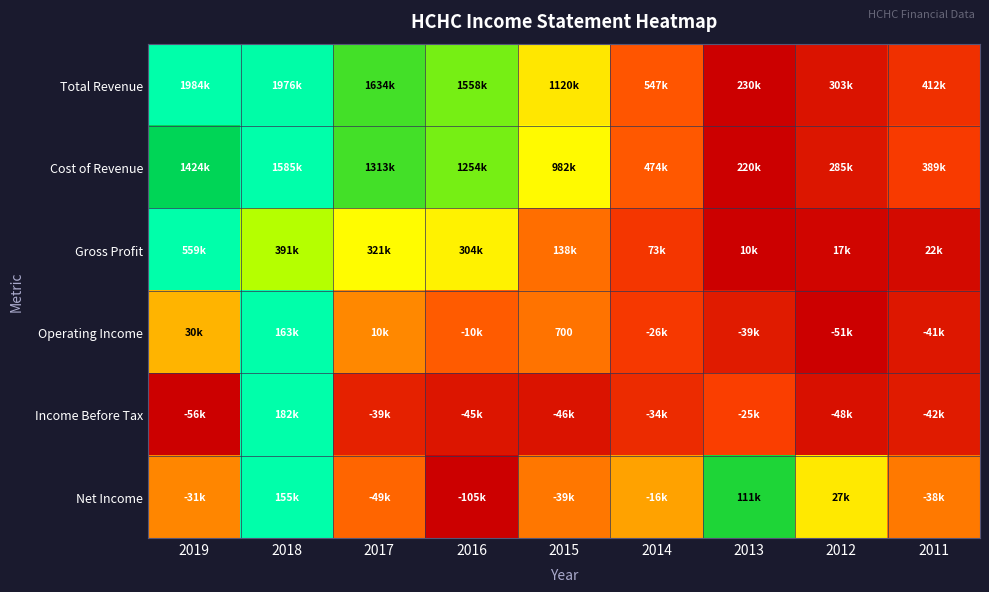

Count the number of data series in this chart.

6